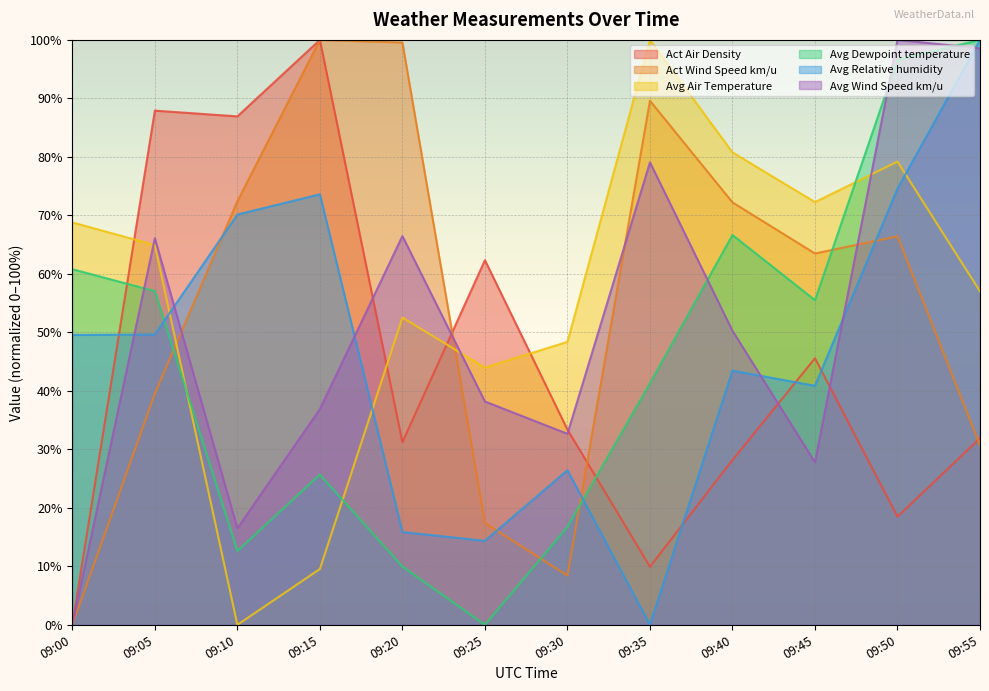

At which label does Avg Dewpoint temperature first exceed 55?

09:00